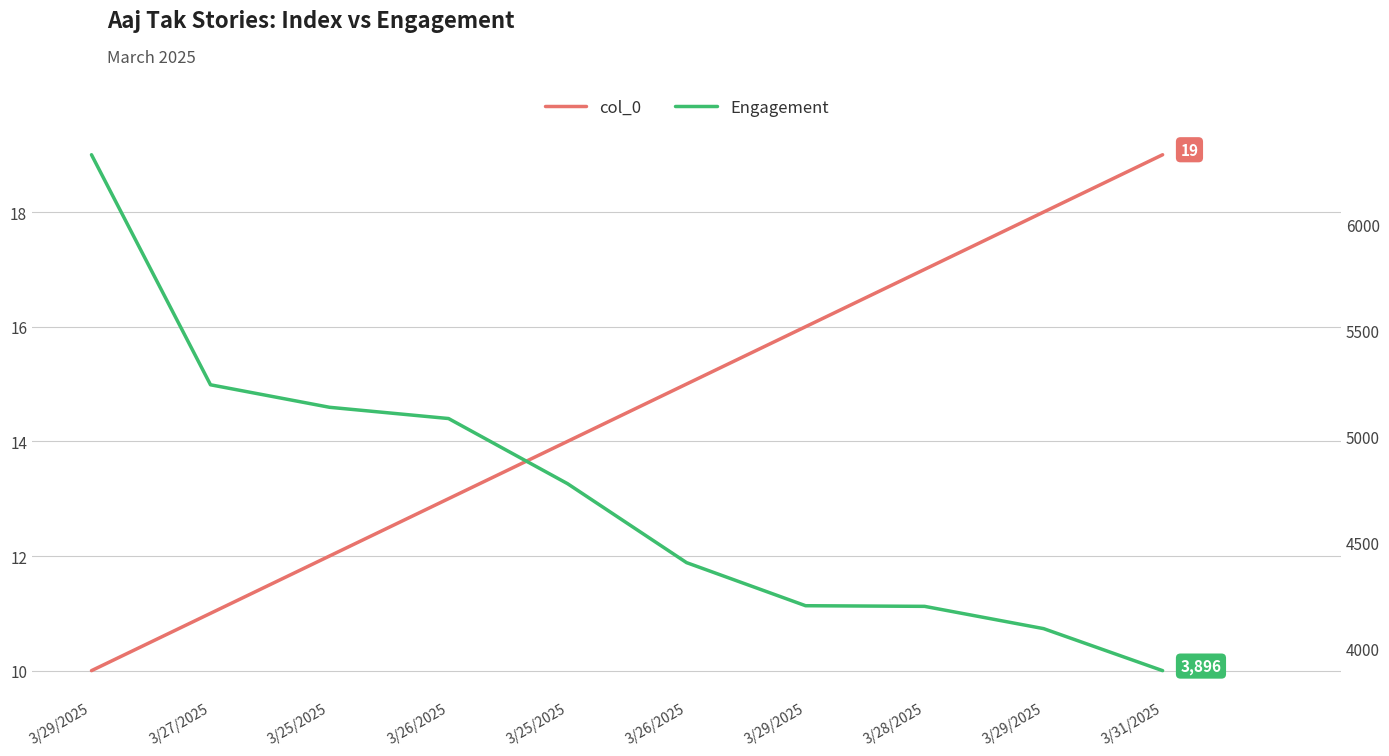

Reading left to right, list all the values displayed in this chart.

col_0: 10	11	12	13	14	15	16	17	18	19
Engagement: 6327	5243	5137	5084	4777	4405	4202	4199	4094	3896